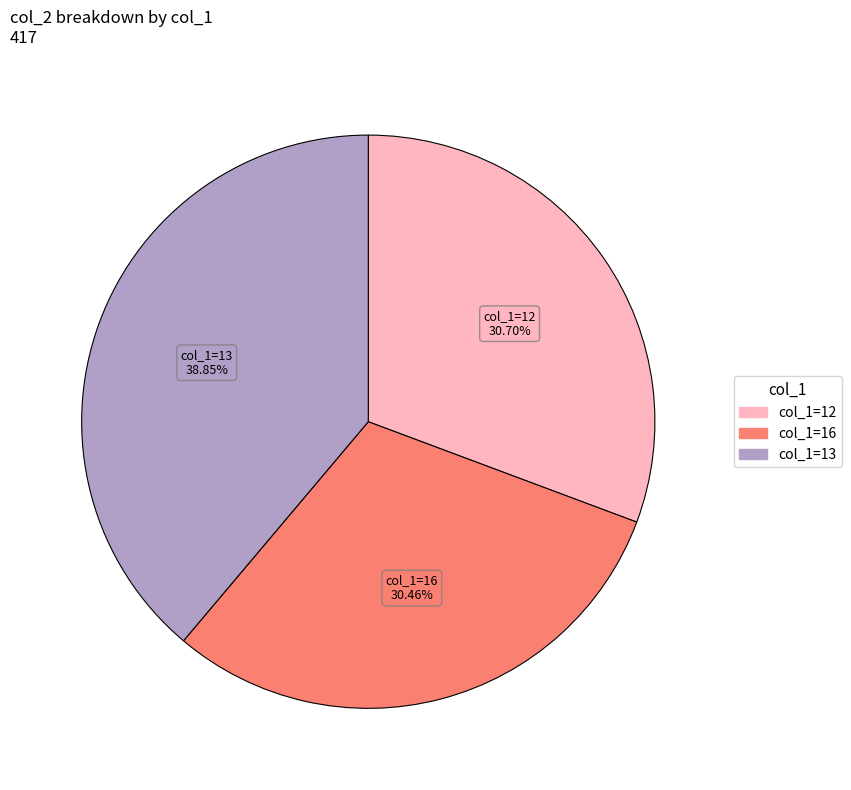

To the nearest percent, what is the difference between the largest and smallest slice percentages?

8%